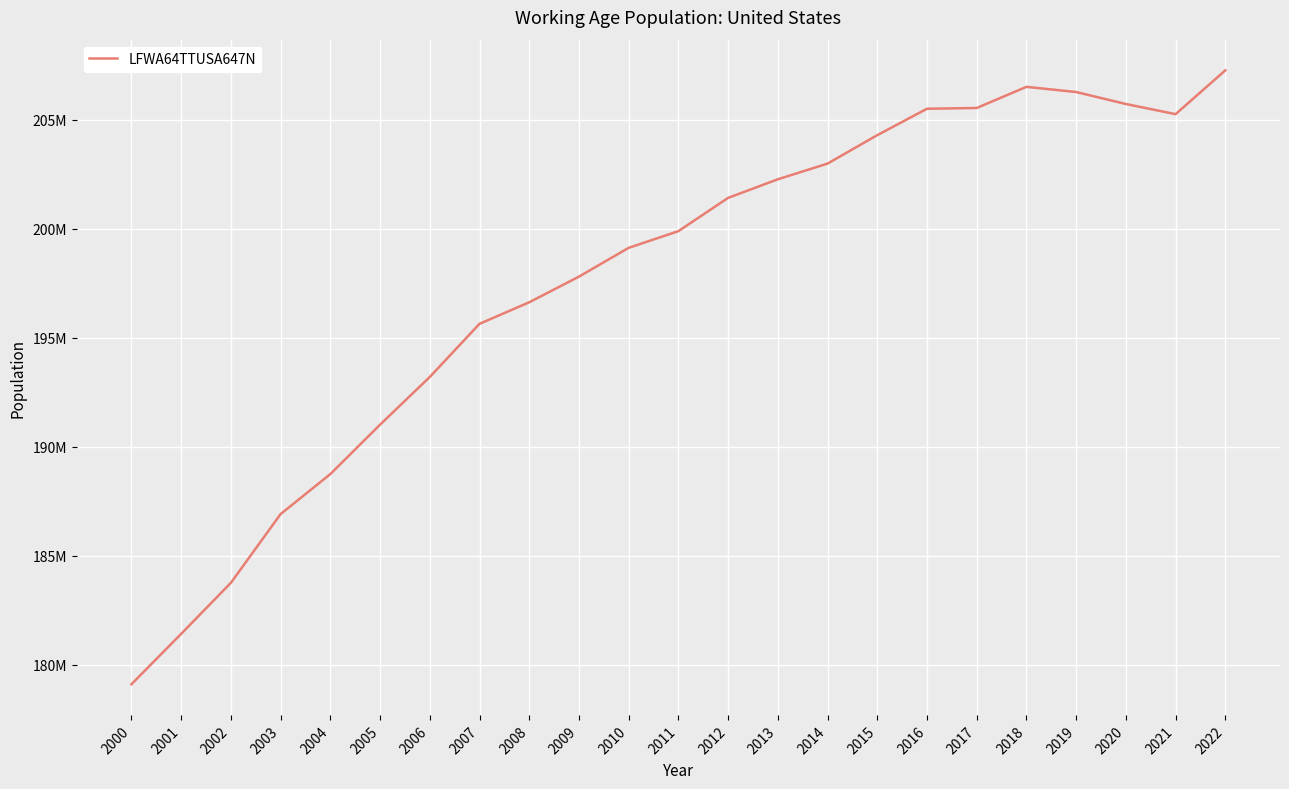

Rank the categories by value from highest to lowest.

2022, 2018, 2019, 2020, 2017, 2016, 2021, 2015, 2014, 2013, 2012, 2011, 2010, 2009, 2008, 2007, 2006, 2005, 2004, 2003, 2002, 2001, 2000